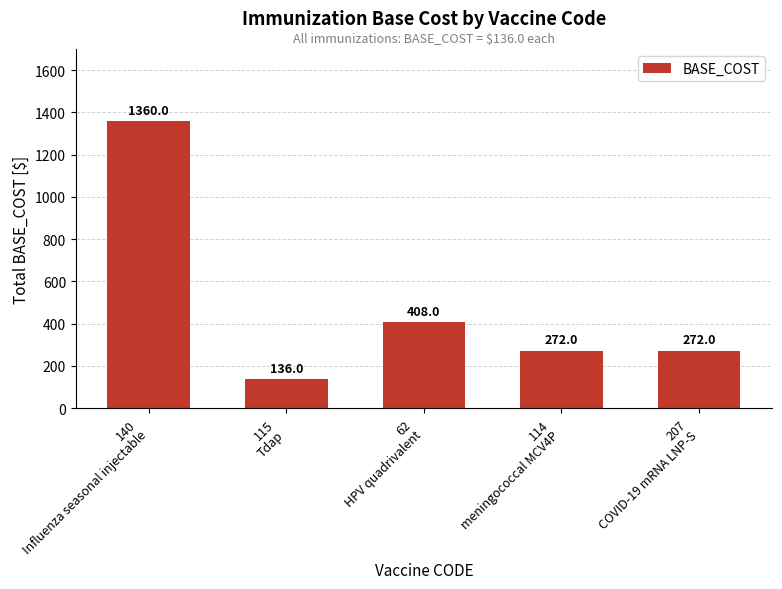

Between 115
Tdap and 207
COVID-19 mRNA LNP-S, which is larger?

207
COVID-19 mRNA LNP-S